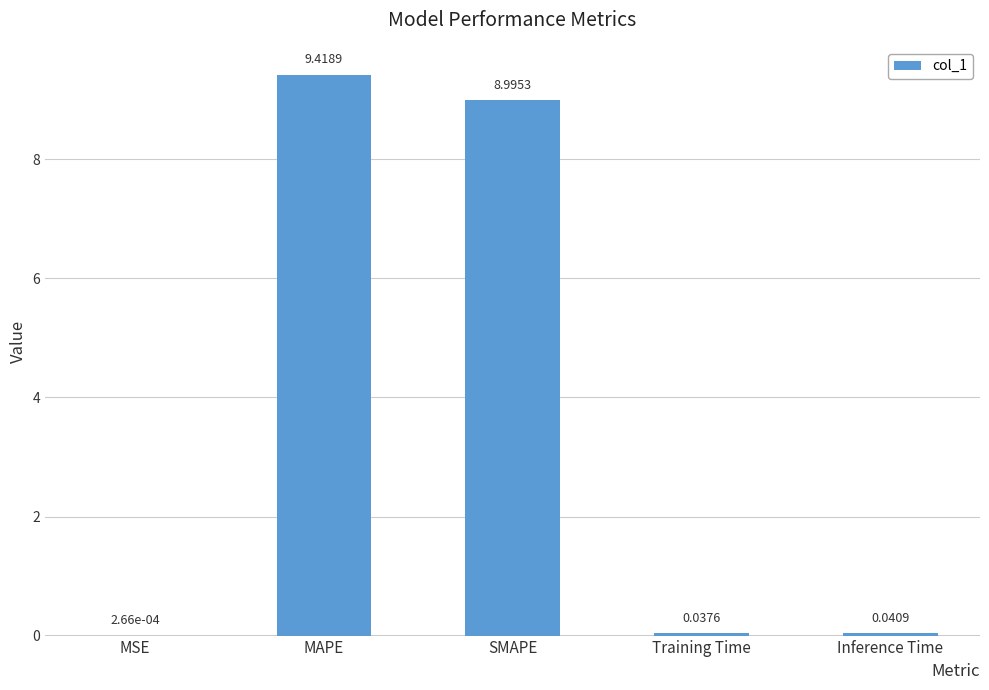

Where is the data nearest to the value 4?

Inference Time